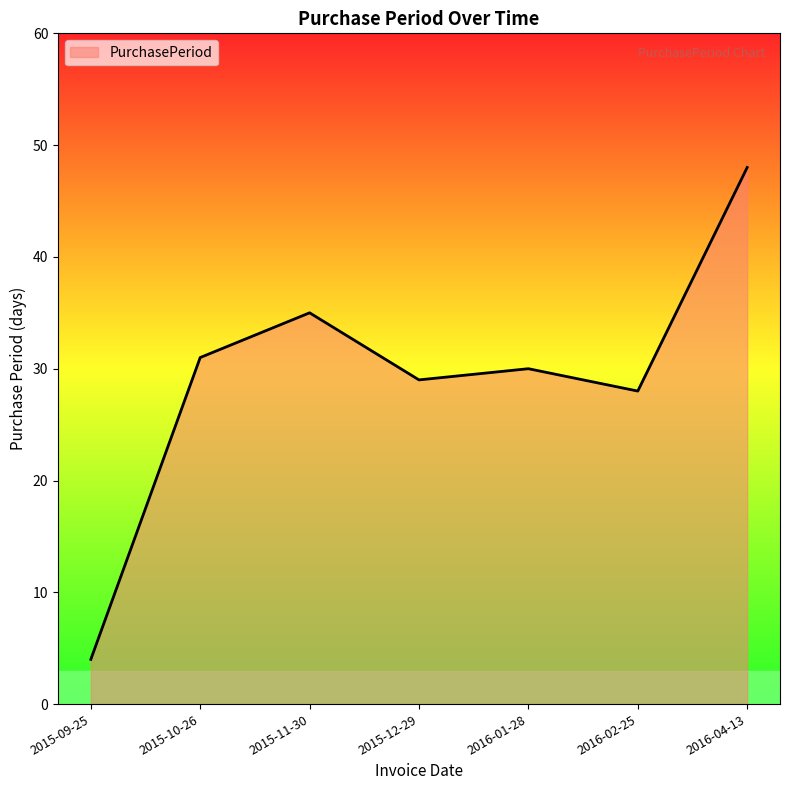

List the labels in order of value, smallest first.

2015-09-25, 2016-02-25, 2015-12-29, 2016-01-28, 2015-10-26, 2015-11-30, 2016-04-13